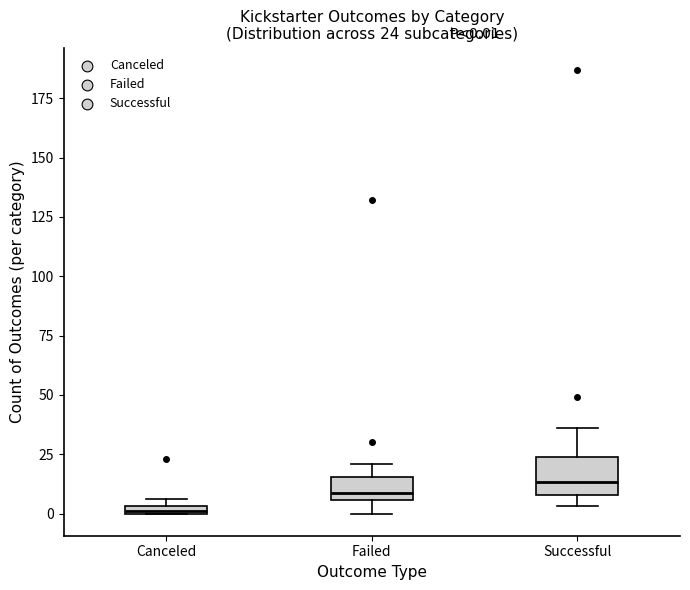

Which box's median line is the lowest?

Canceled